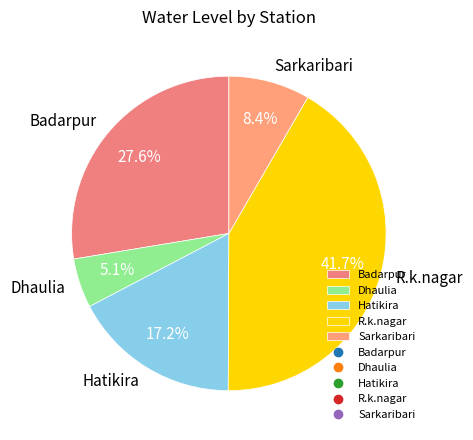

To the nearest percent, what is the average slice percentage?

20%